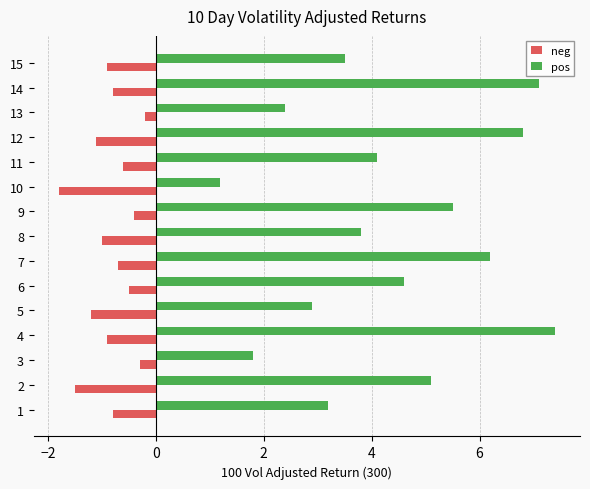

What is the total value across all series at 8?

2.8